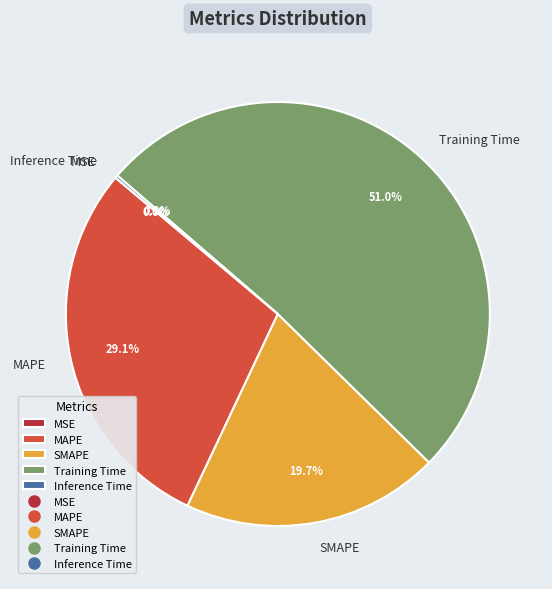

Which category has the biggest portion of the pie?

Training Time